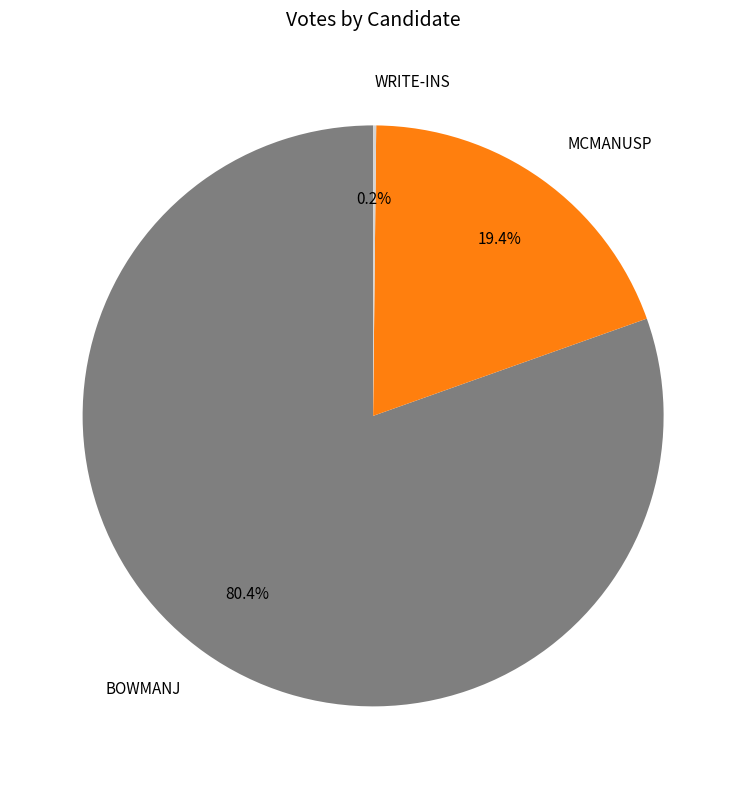

Which slice is the smallest?

write-ins